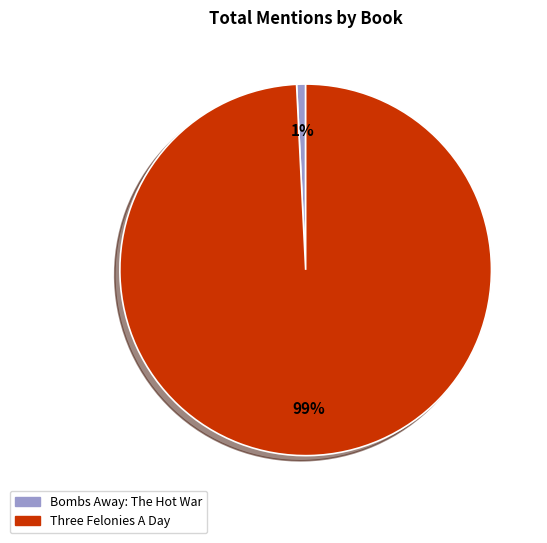

Rank the categories by value from highest to lowest.

Three Felonies A Day, Bombs Away: The Hot War